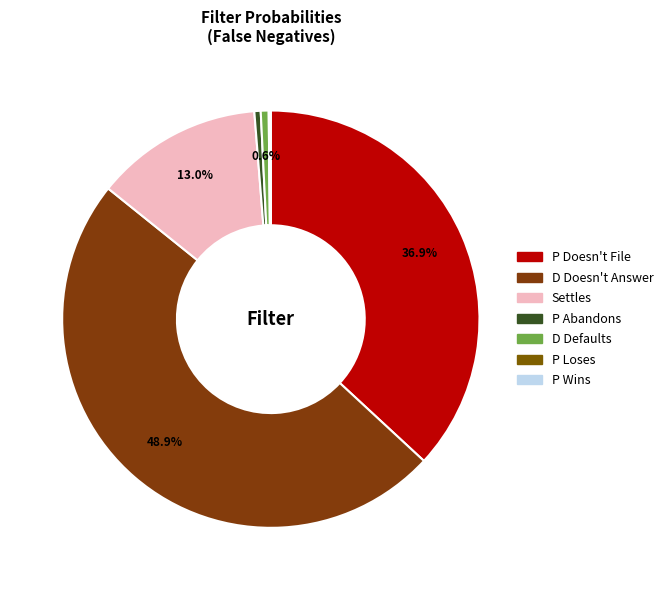

Which category has the biggest portion of the pie?

D Doesn't Answer